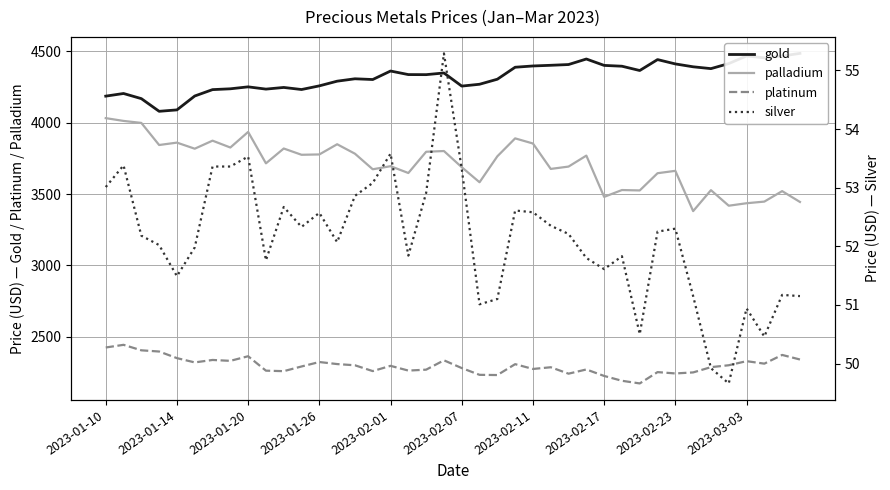

True or false: gold and platinum intersect in this chart.

False